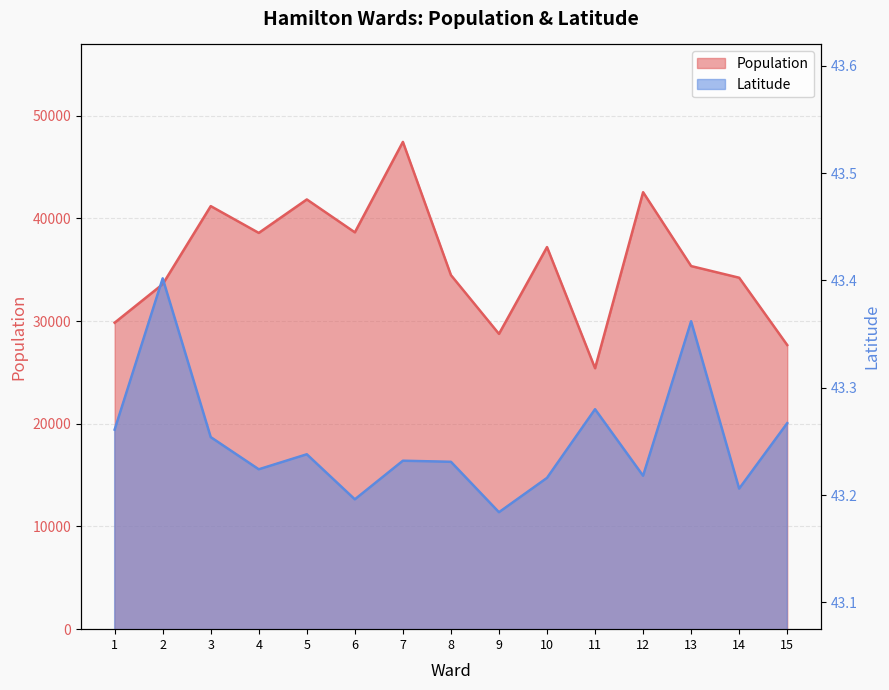

True or false: Latitude has a value of 43.3 at 3.

True